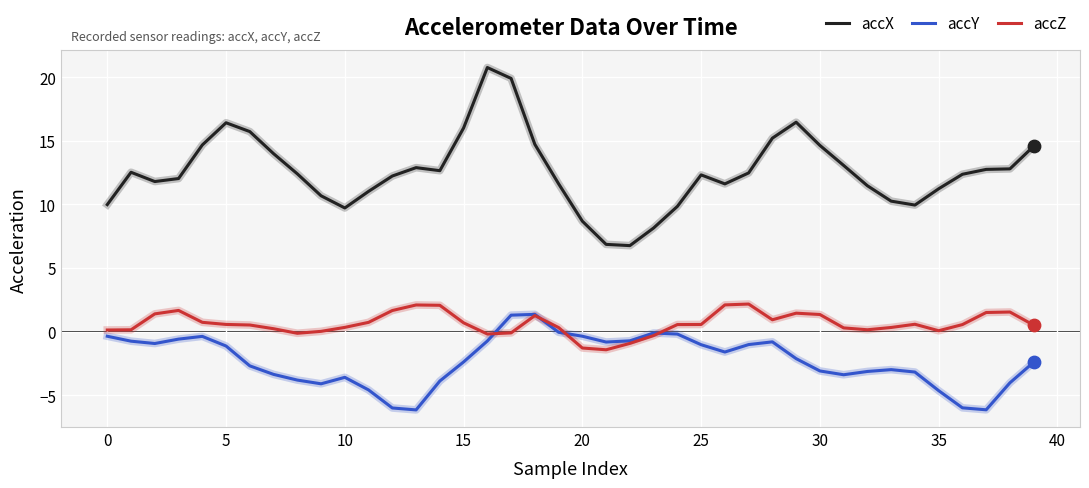

Which series has the widest spread of values?

accX